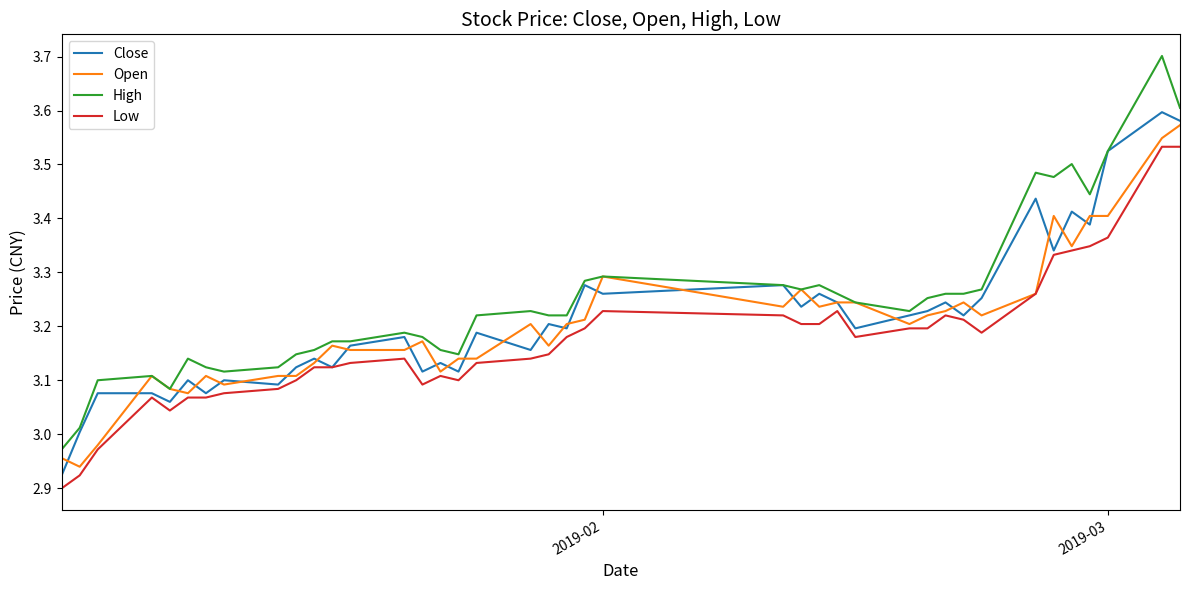

What are all the series names shown in the legend?

Close, Open, High, Low